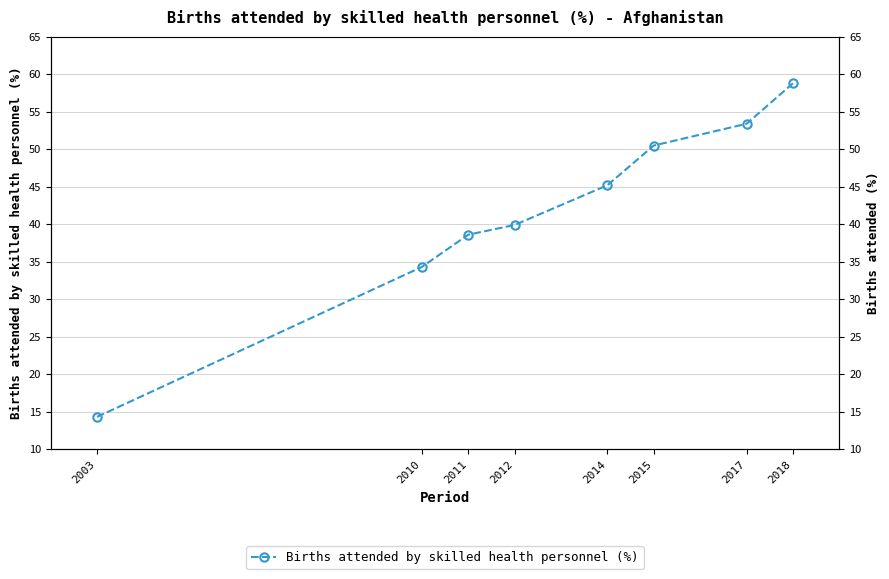

What is the value of the 1st point from the left?

58.8